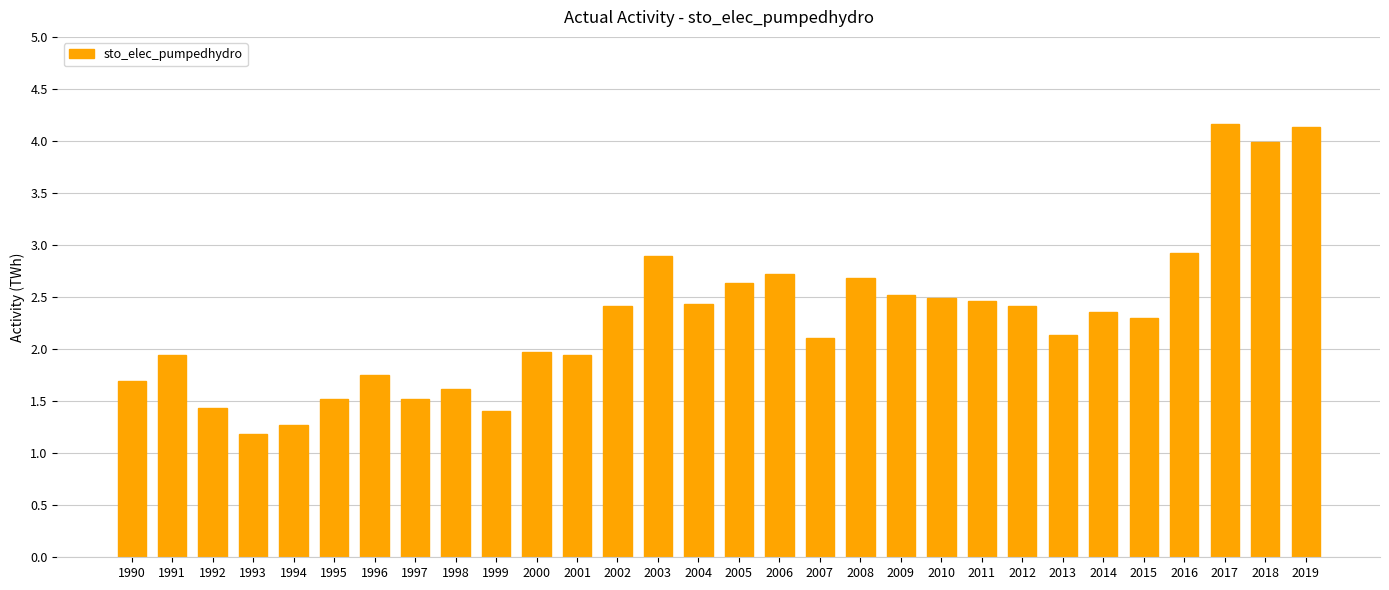

What is the sum of all values?

69.0